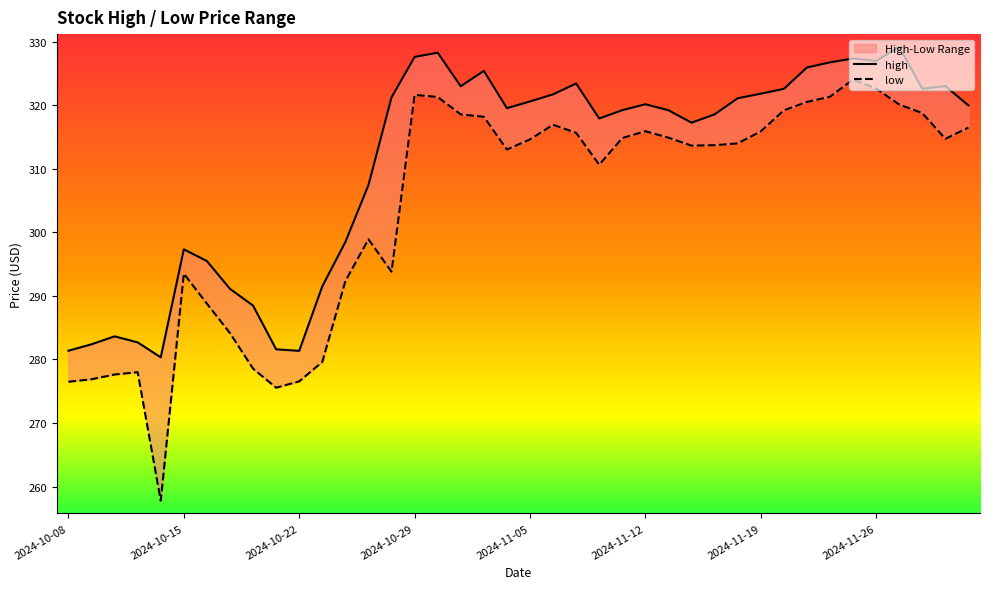

Which category has the highest value in the high series?

36